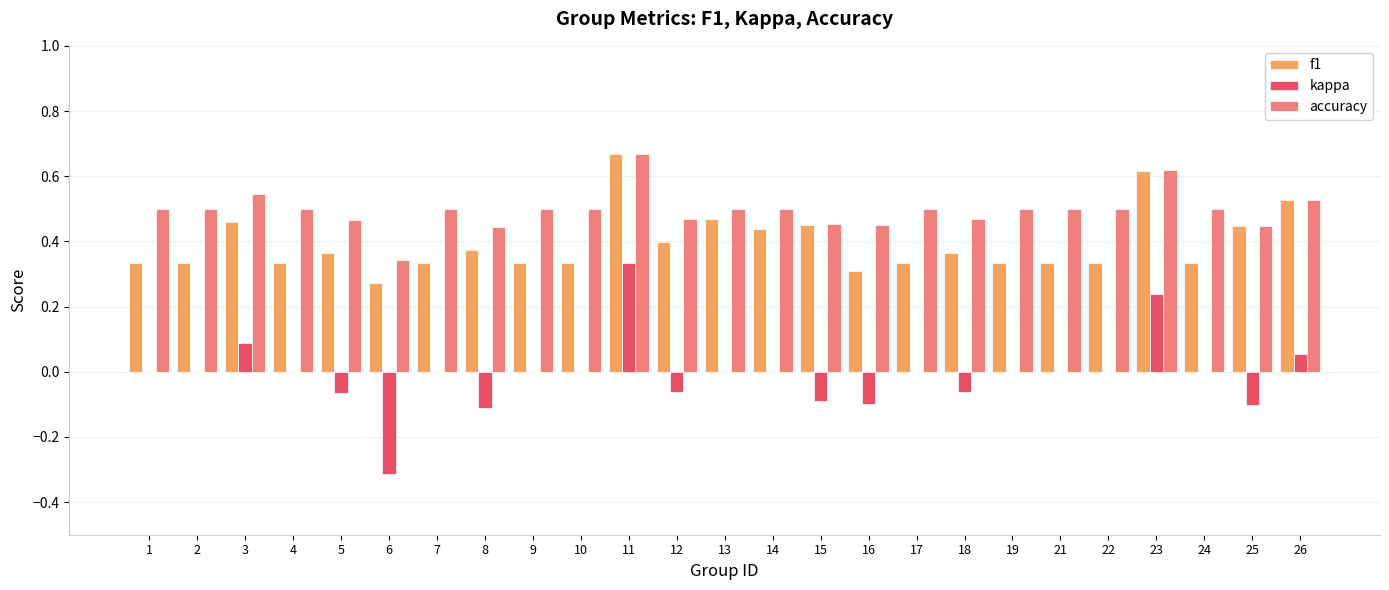

Is it true that accuracy equals 0.7 at 22?

False